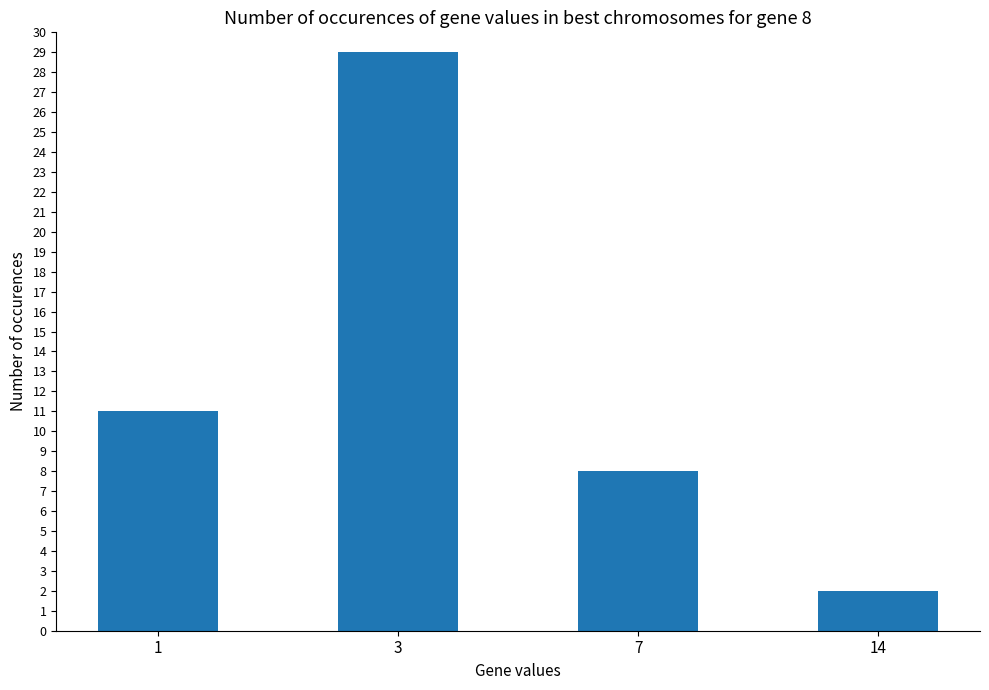

Rank the categories by value from lowest to highest.

14, 7, 1, 3